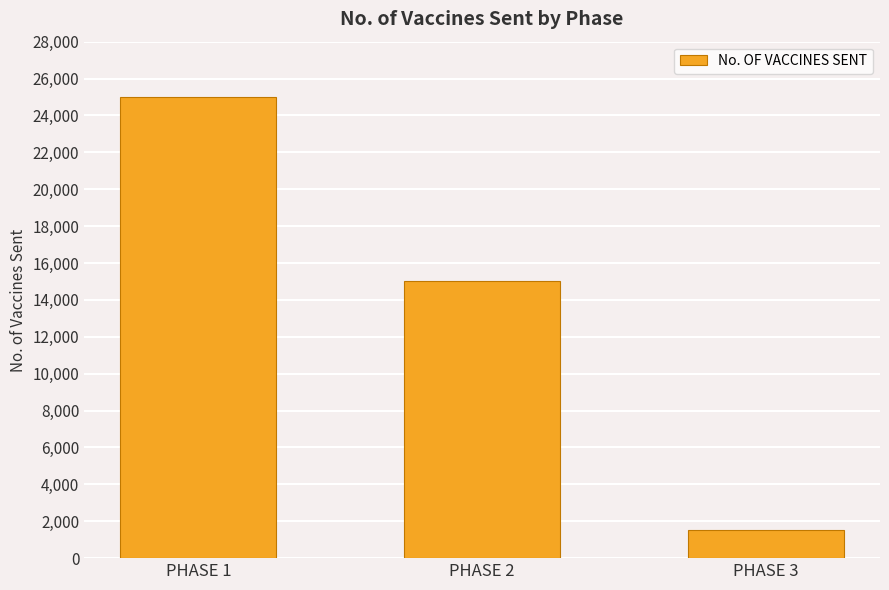

List the labels in order of value, largest first.

PHASE 1, PHASE 2, PHASE 3